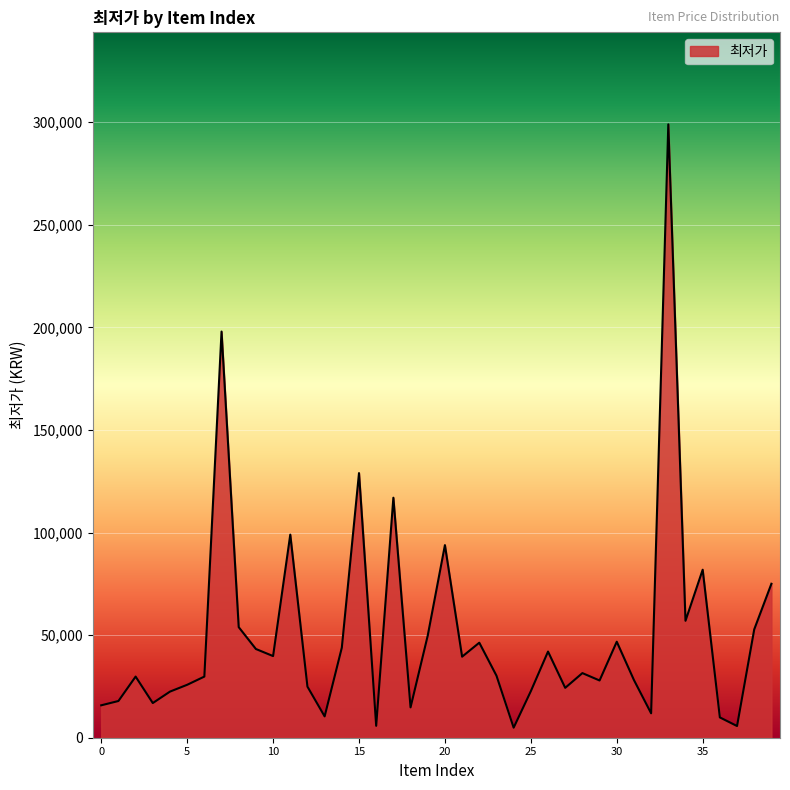

What is the greatest value displayed?

299000